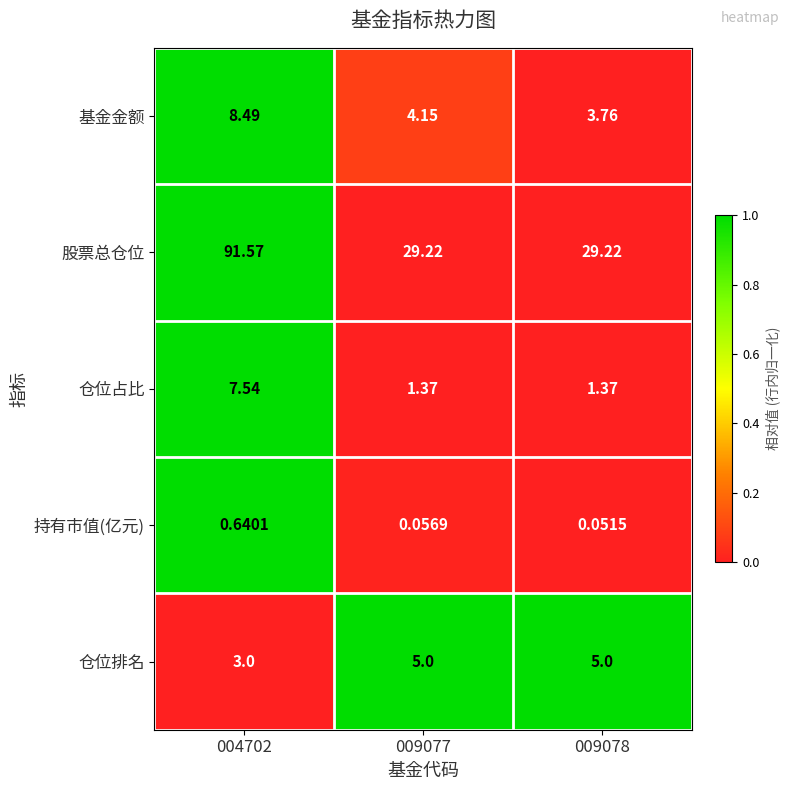

Which series changed the most between 004702 and 009078?

股票总仓位